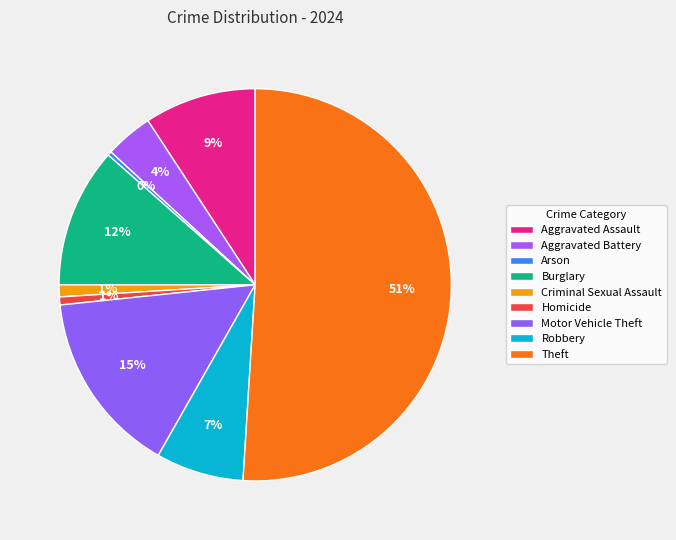

Does any single category account for the majority?

Yes